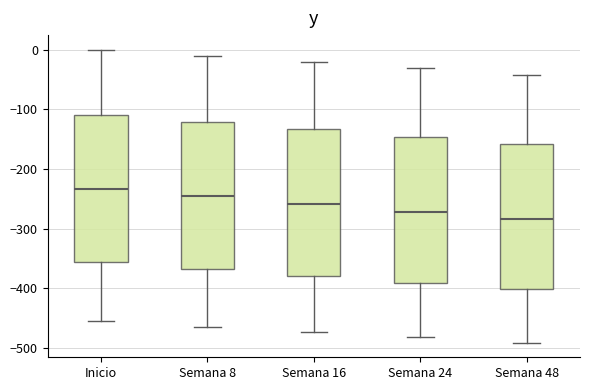

Reading left to right, transcribe this box plot: for each box, give where its median line is, the range the box spans, and where its two whiskers end, as read against the y-axis. The values are not printed on the chart, so give them approximately, as read against the axis.

Inicio: median -230, box -360 to -110, whiskers -460 to 0
Semana 8: median -250, box -370 to -120, whiskers -460 to -10
Semana 16: median -260, box -380 to -130, whiskers -470 to -20
Semana 24: median -270, box -390 to -150, whiskers -480 to -30
Semana 48: median -280, box -400 to -160, whiskers -490 to -40